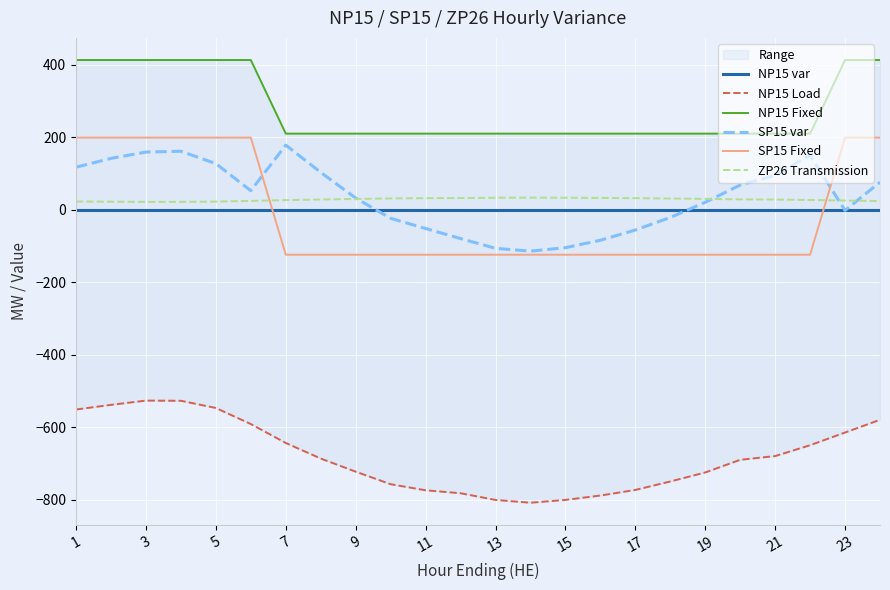

True or false: SP15 var and SP15 Fixed cross at least once.

True